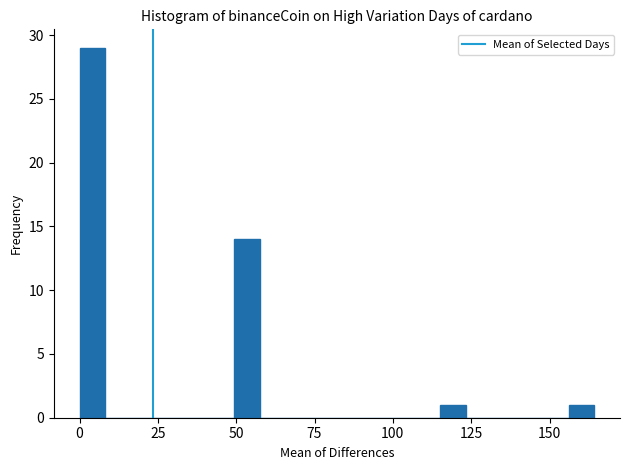

Around what value on the x-axis is the tallest bar? Give the approximate position of its centre, as read against the axis.

5